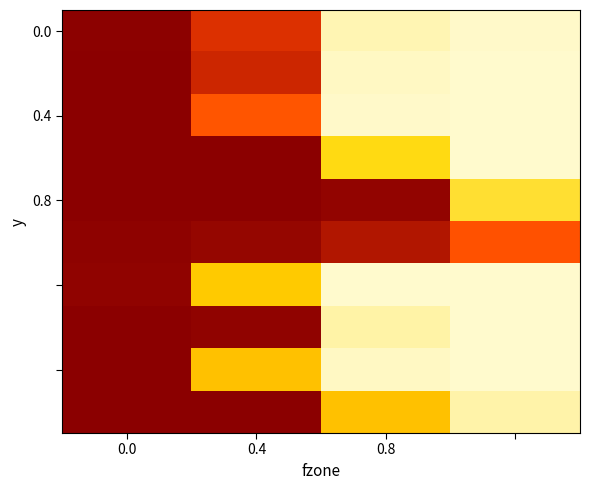

How many distinct data groups are displayed?

10